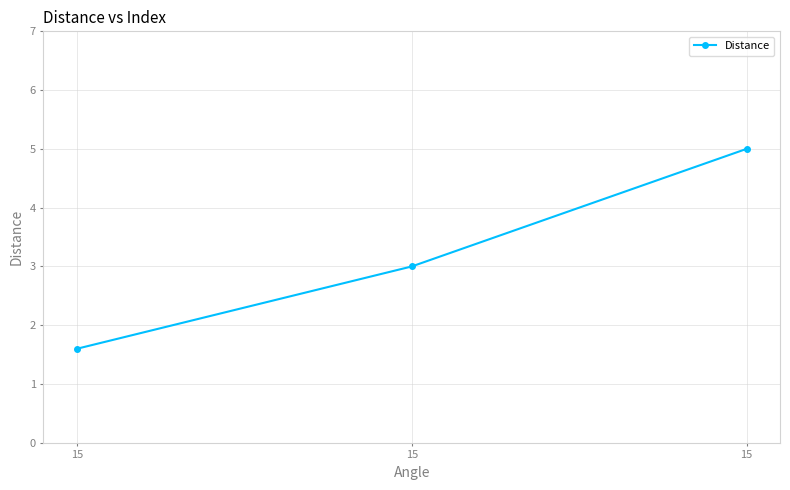

Approximately how many times larger is the value at 15 compared to 15?

1.9